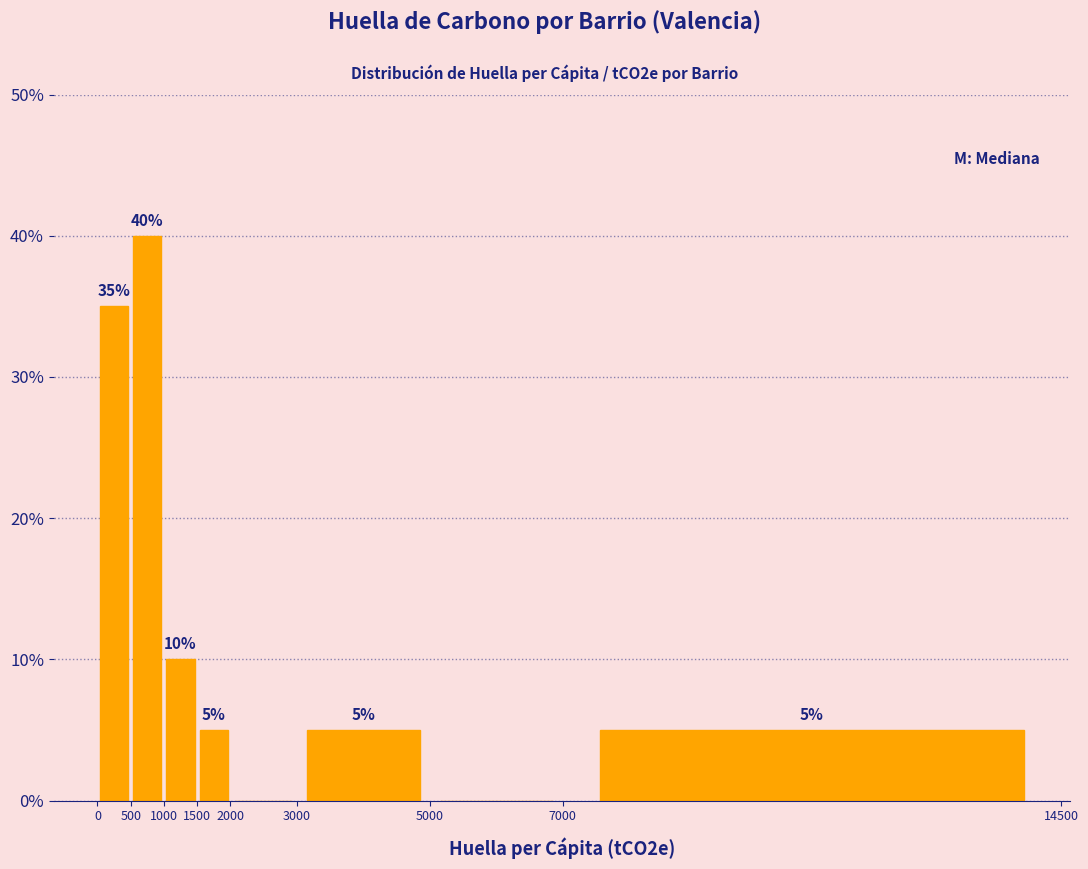

Over which range of the x-axis is the bar tallest?

500 to 1000